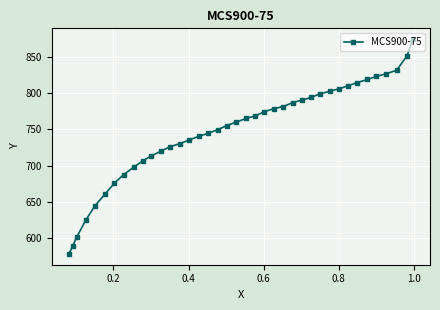

Reading right to left, transcribe all the data shown in this chart.

874.4	851.5	831.4	826.5	823.0	818.7	814.5	810.3	806.0	802.5	799.0	794.0	790.5	787.0	781.3	778.5	774.3	768.6	765.1	760.2	755.2	749.5	744.6	740.3	735.4	730.4	726.2	719.8	713.4	707.0	697.8	687.8	675.7	660.7	644.2	624.9	601.3	589.8	578.4